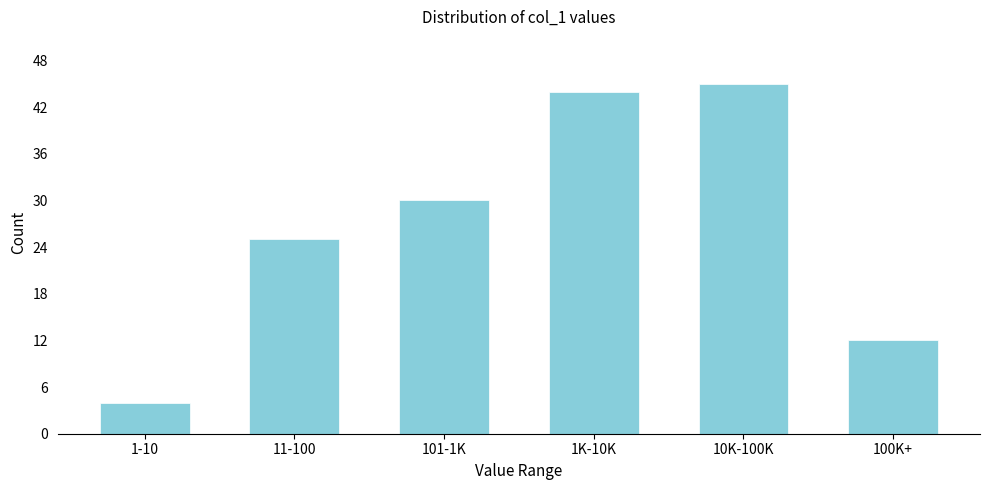

Reading left to right, transcribe all the data shown in this chart.

1-10=4	11-100=25	101-1K=30	1K-10K=44	10K-100K=45	100K+=12